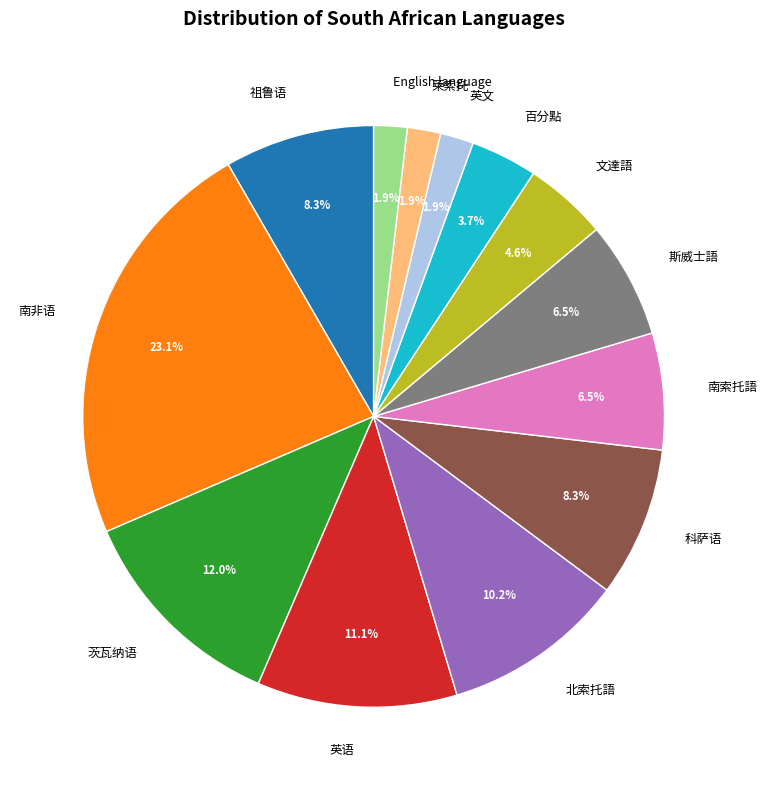

What percentage is the 科萨语 slice, to the nearest percent?

8%